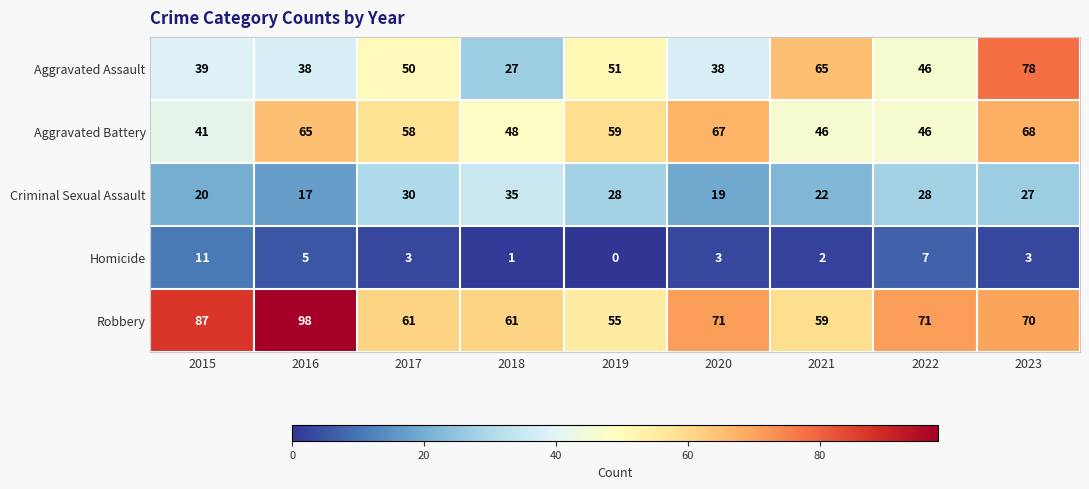

How many categories are shown in the chart?

9